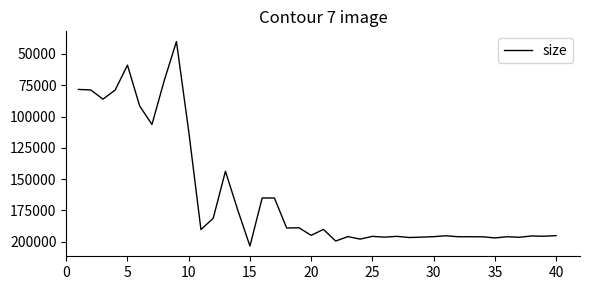

How many lines are shown in the chart?

1